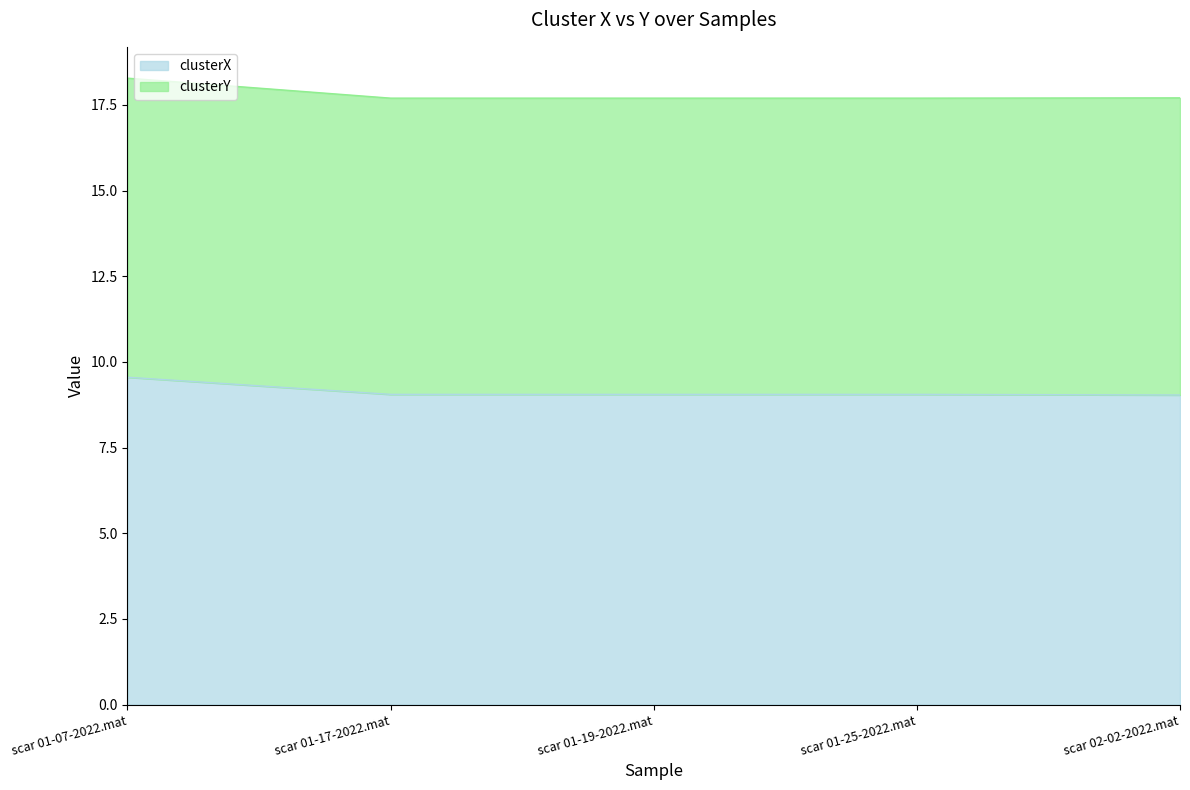

What is the difference between the maximum and minimum values?

0.5